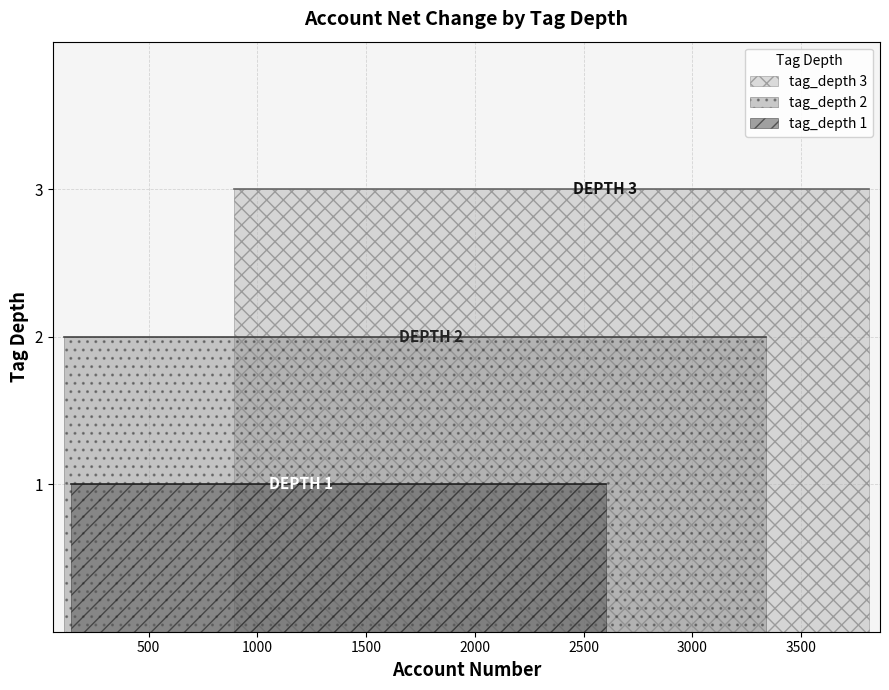

List the series in order of their peak value, highest first.

tag_depth_3, tag_depth_2, tag_depth_1